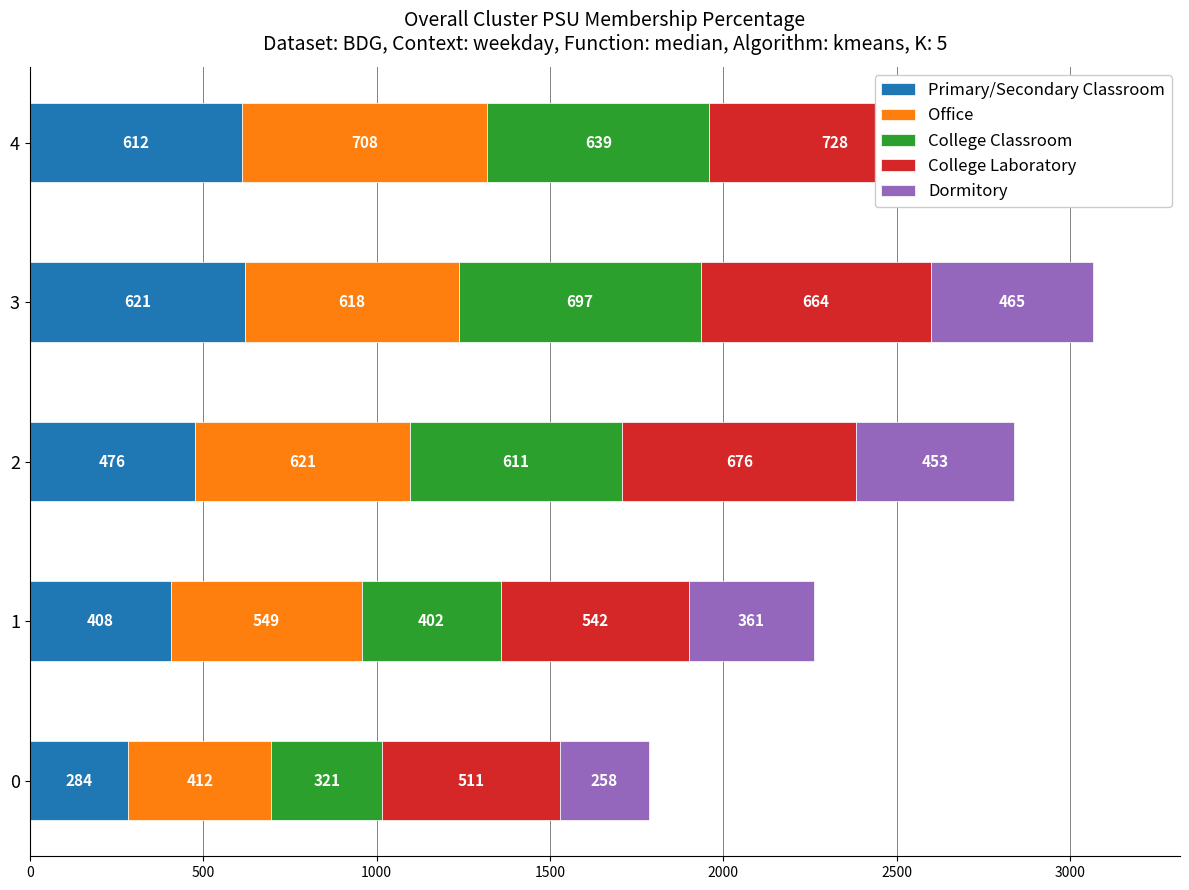

The value of Dormitory at 4 is 633. True or false?

False